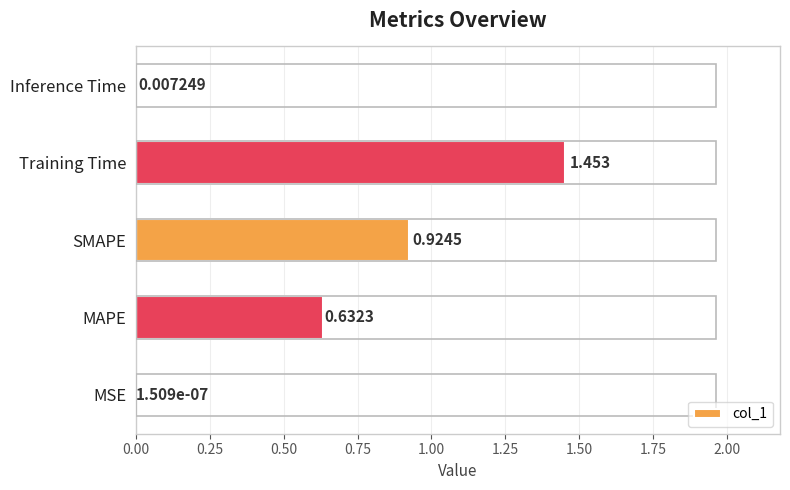

Between Training Time and SMAPE, which is larger?

Training Time